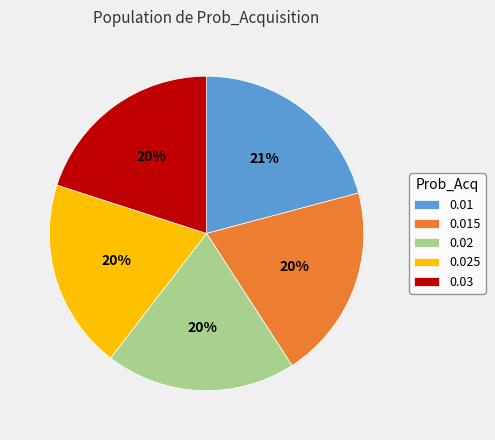

Do 0.01 and 0.015 together represent more than half of the pie?

No